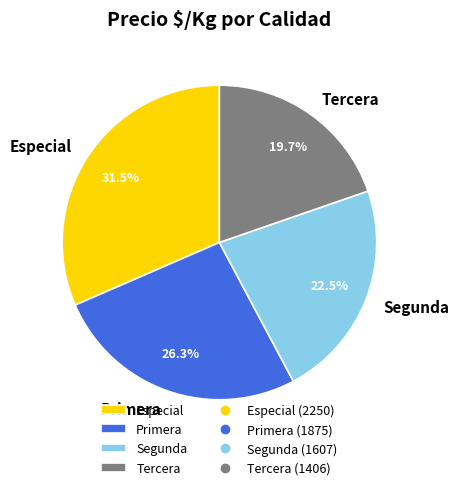

Does Tercera represent more than half of the total?

No